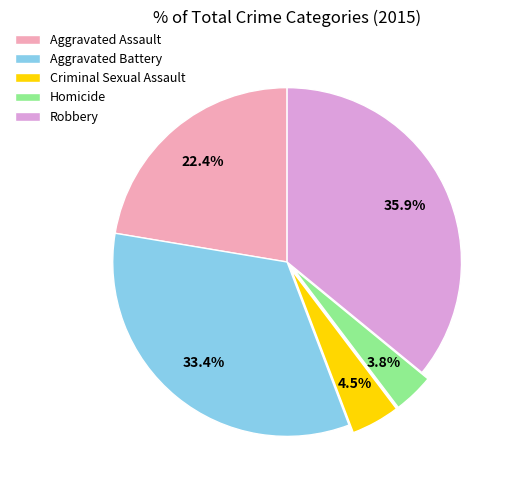

True or false: Homicide accounts for 9% of the total.

False